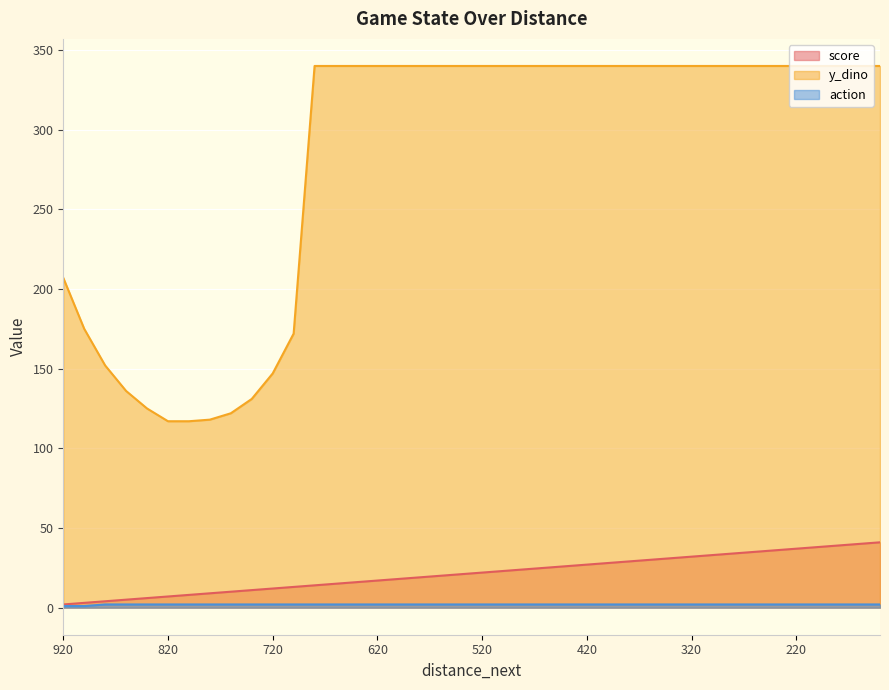

How many lines are shown in the chart?

3